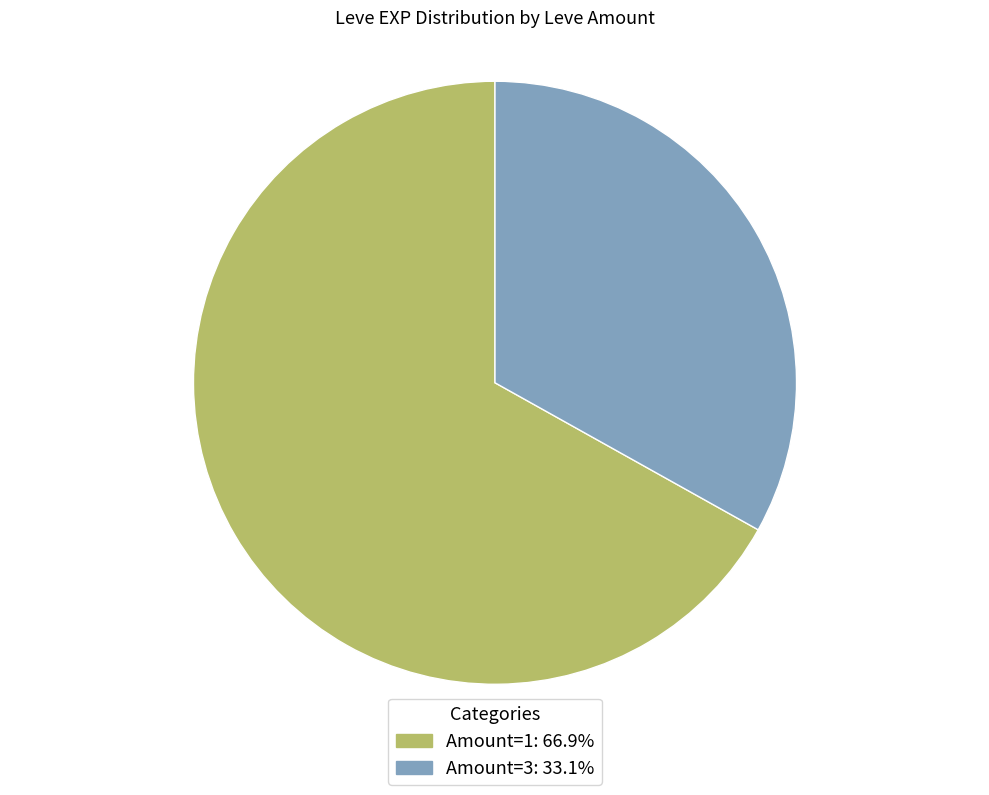

Is there a majority slice in this chart?

Yes